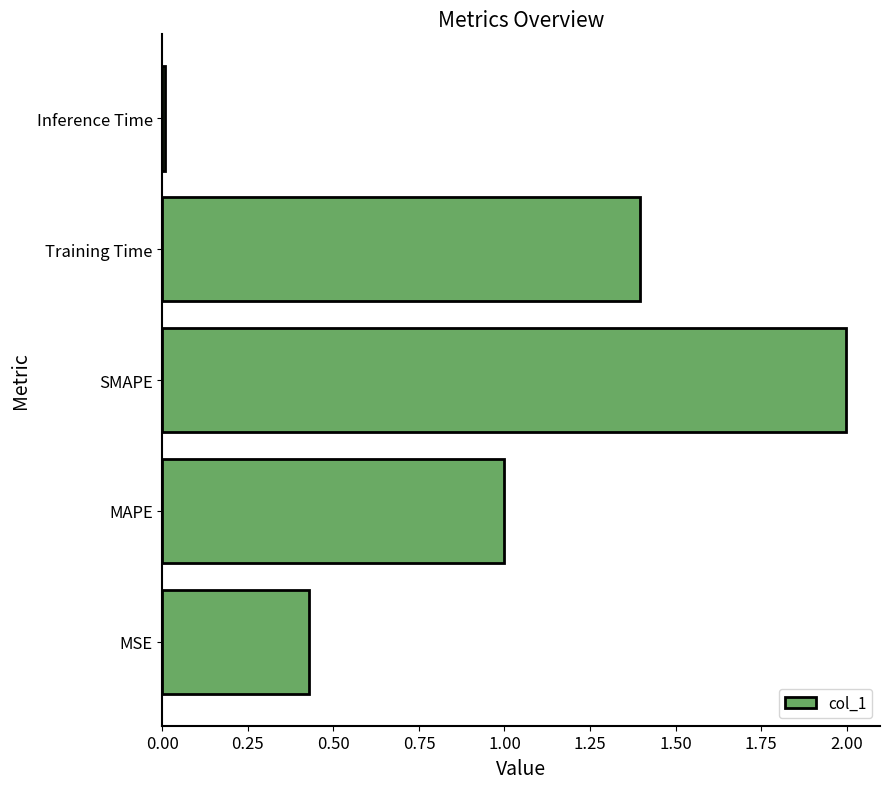

What is the change in value from MSE to MAPE?

+0.6